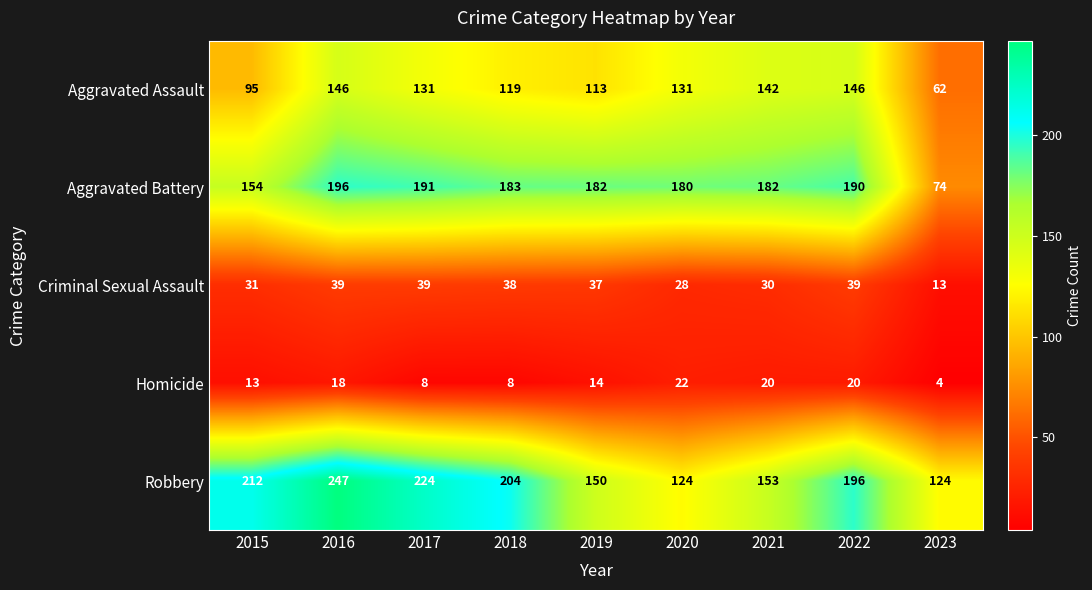

What is the total value across all series at 2021?

527